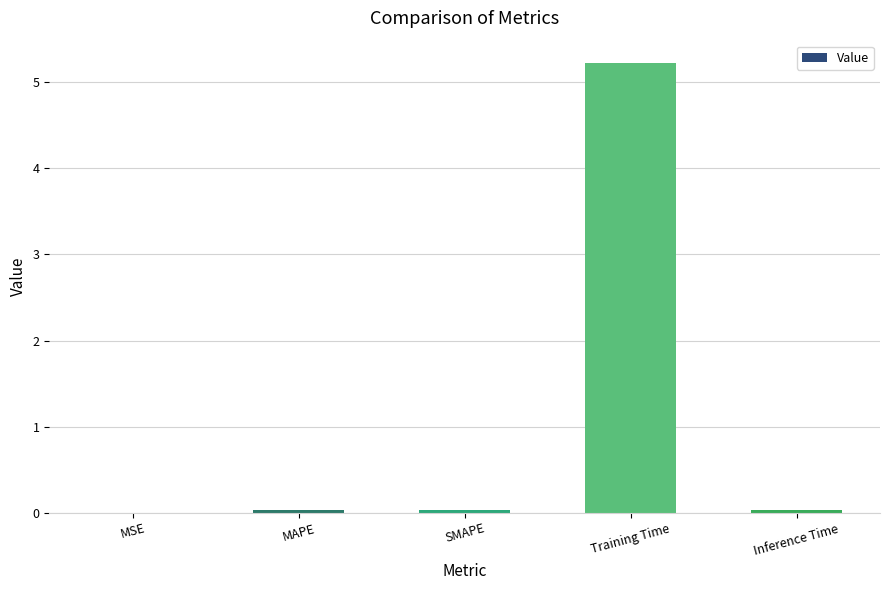

What is the average value?

1.1